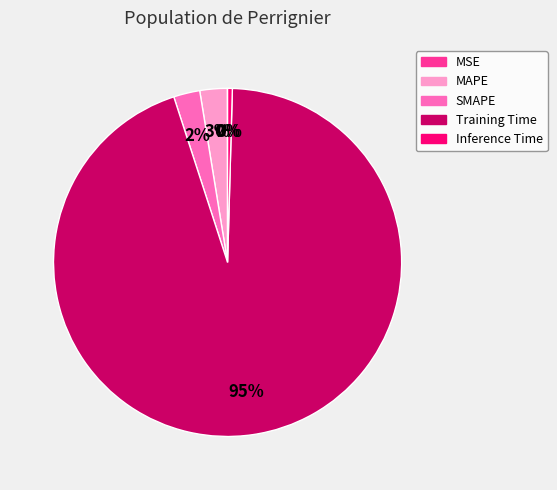

What is the largest slice in the pie chart?

Training Time